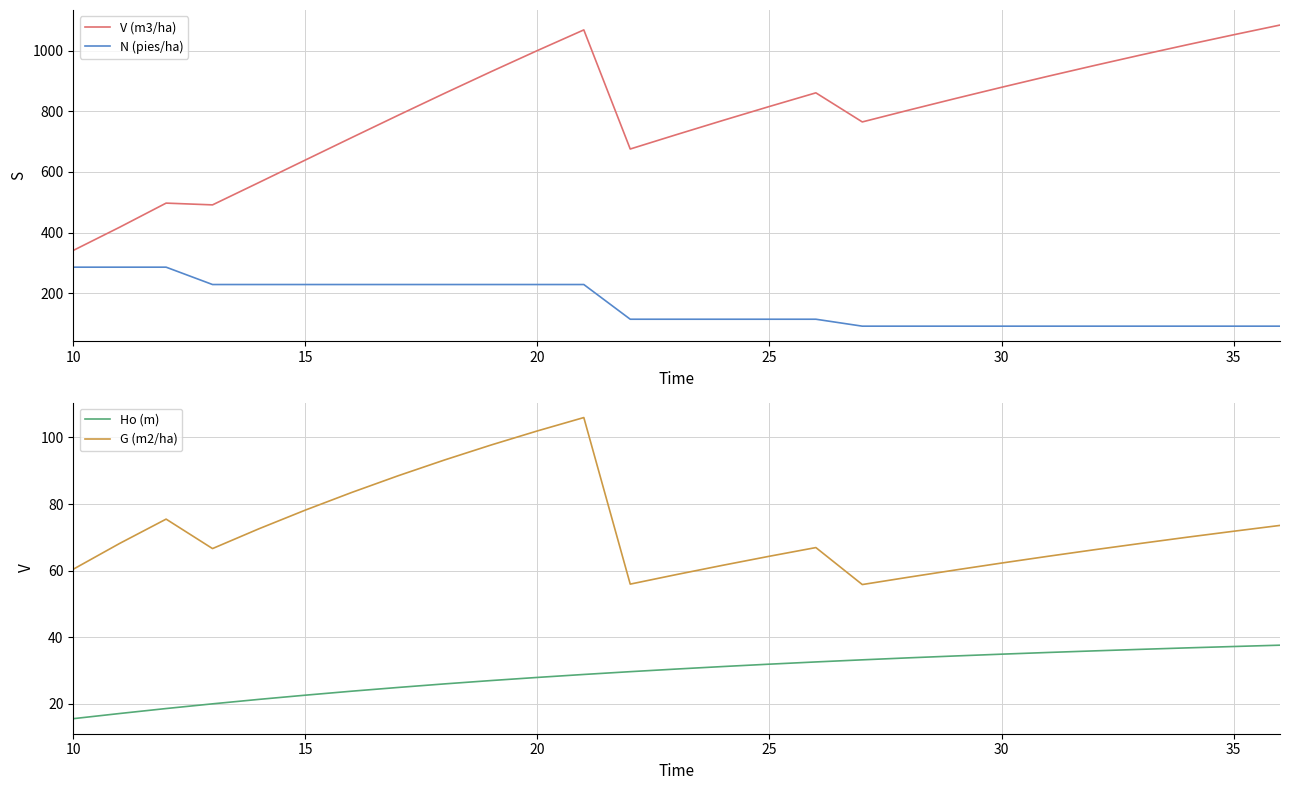

True or false: G (m2/ha) has more than 0 points higher than both neighbors.

True